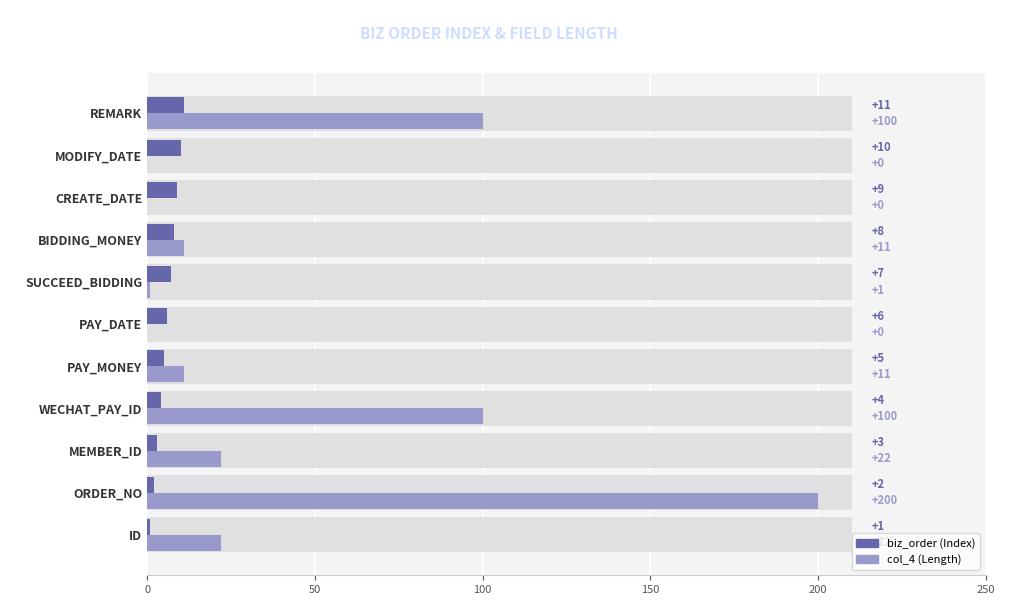

Rank the series by their maximum value, from highest to lowest.

col_4 (Length), biz_order (Index)